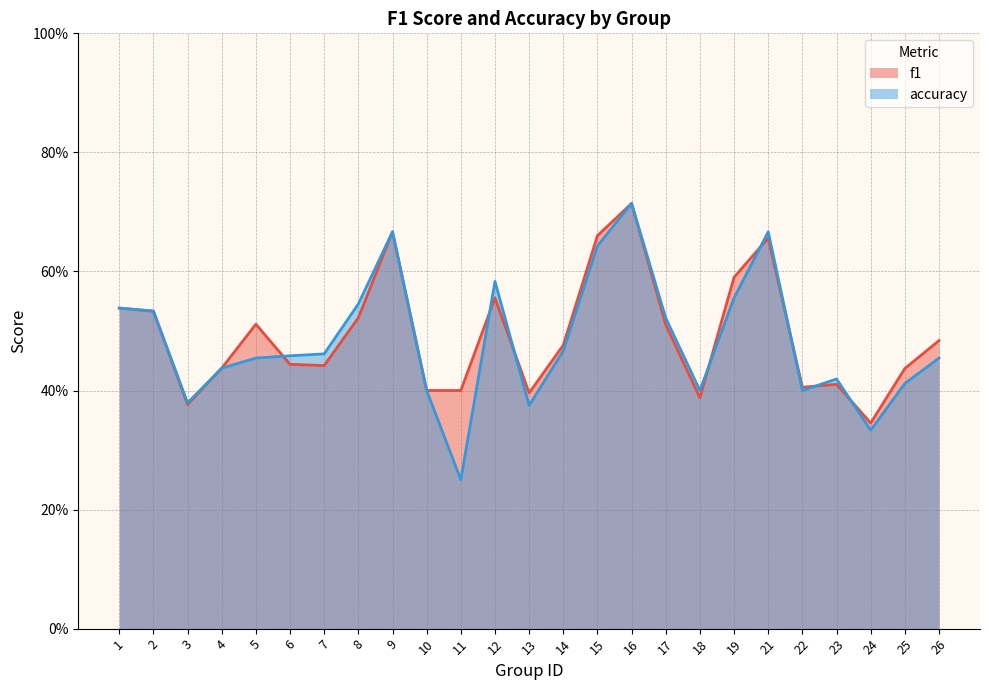

The accuracy series shows 0.2 at 11. True or false?

True